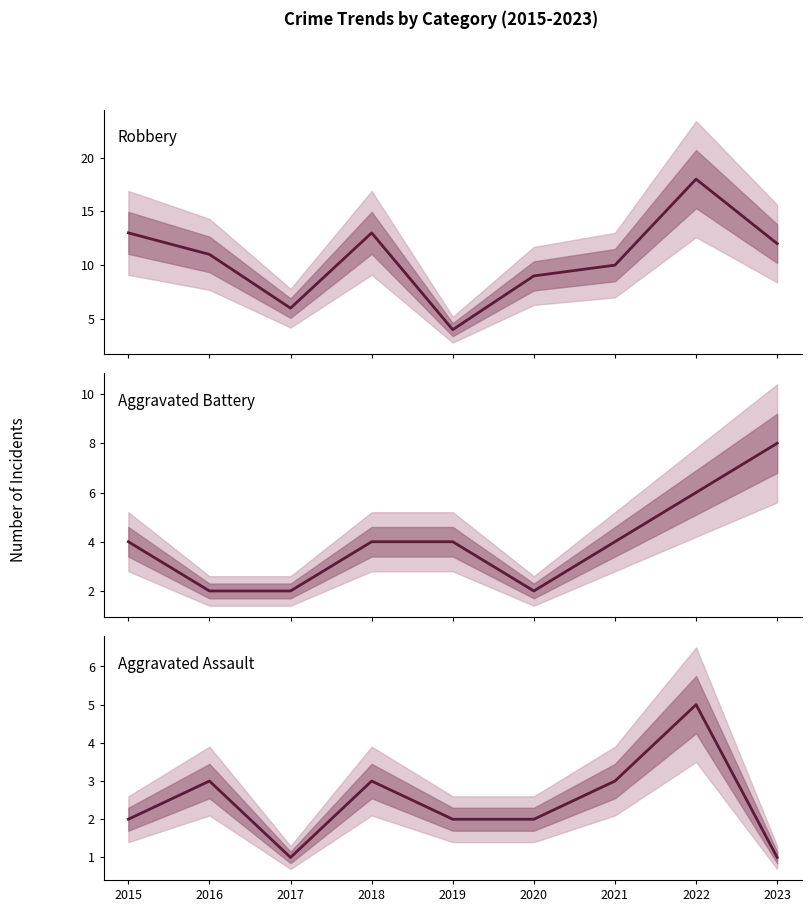

True or false: Aggravated Battery and Robbery cross at least once.

False